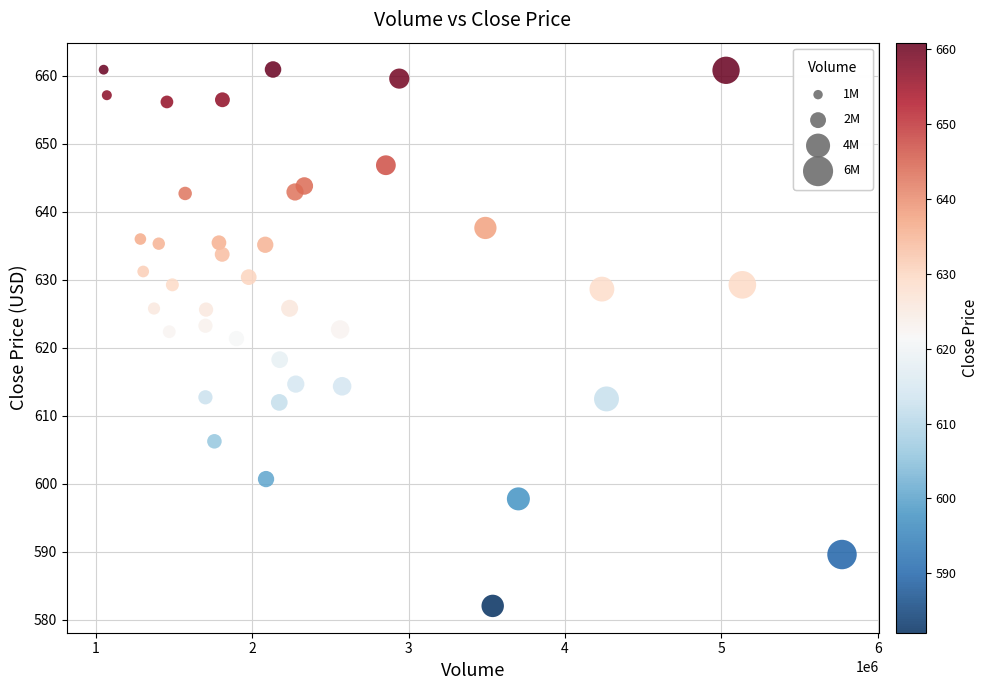

What is the range of X values (max minus min)?

4718603.0